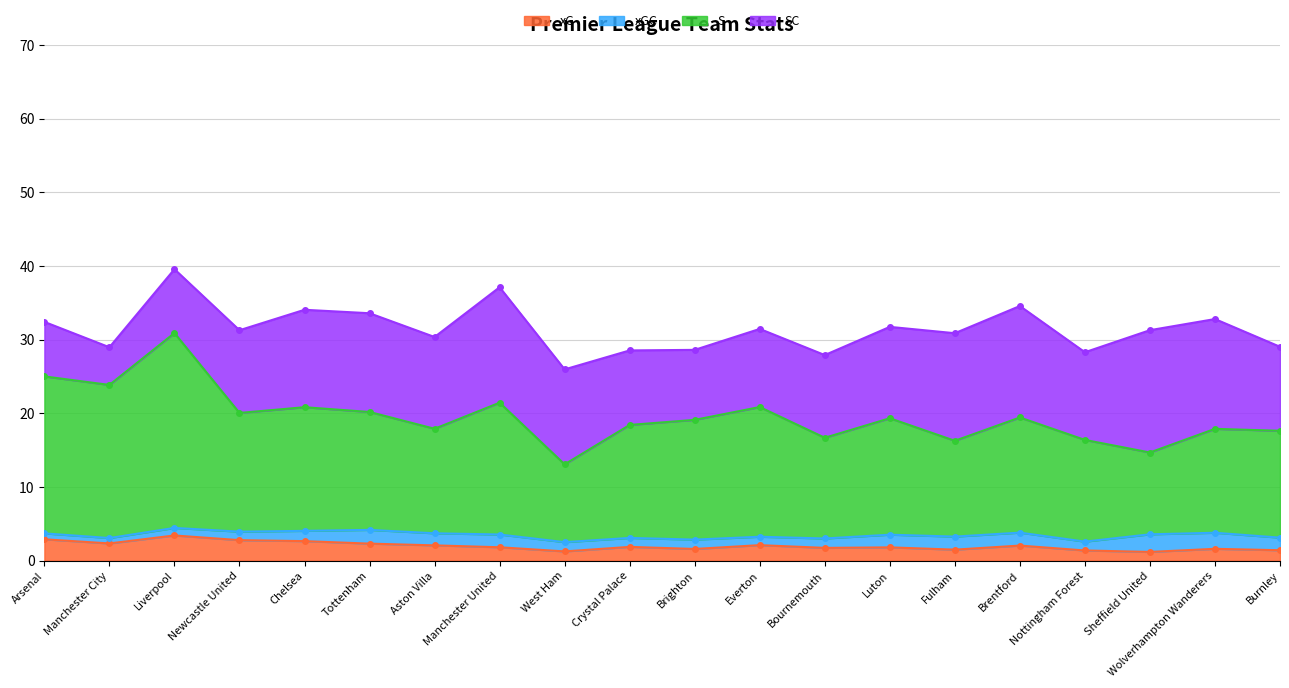

What is the difference between the second highest and minimum values in the xG series?

1.7